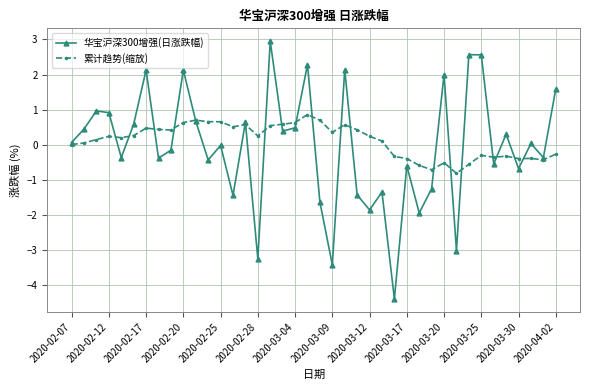

Which series has the widest spread of values?

华宝沪深300增强(日涨跌幅)